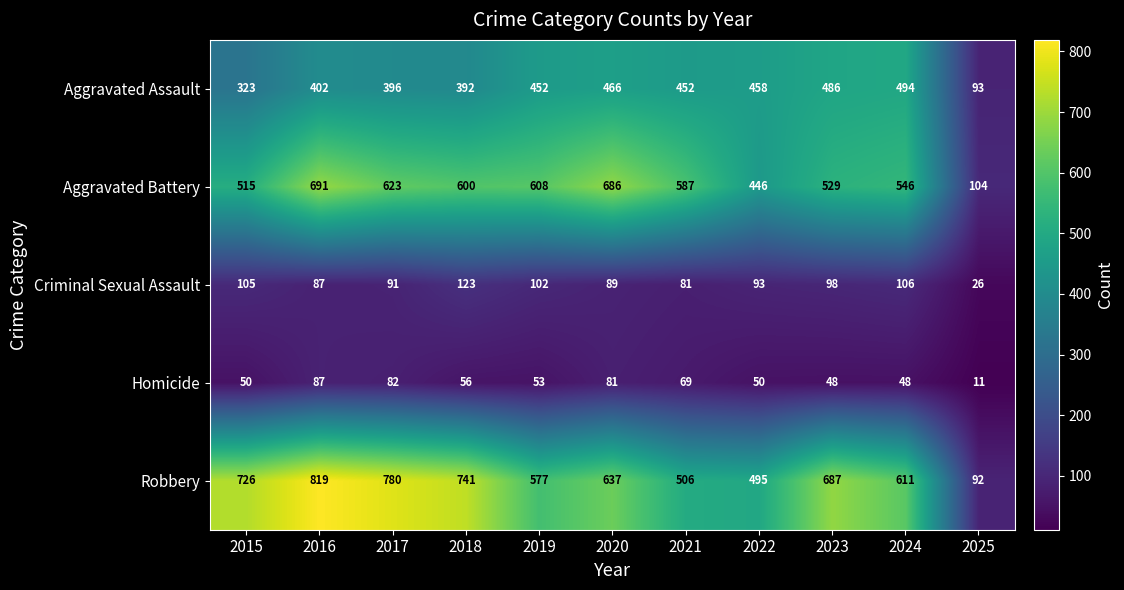

What is the spread (max minus min) of values at 2022?

445